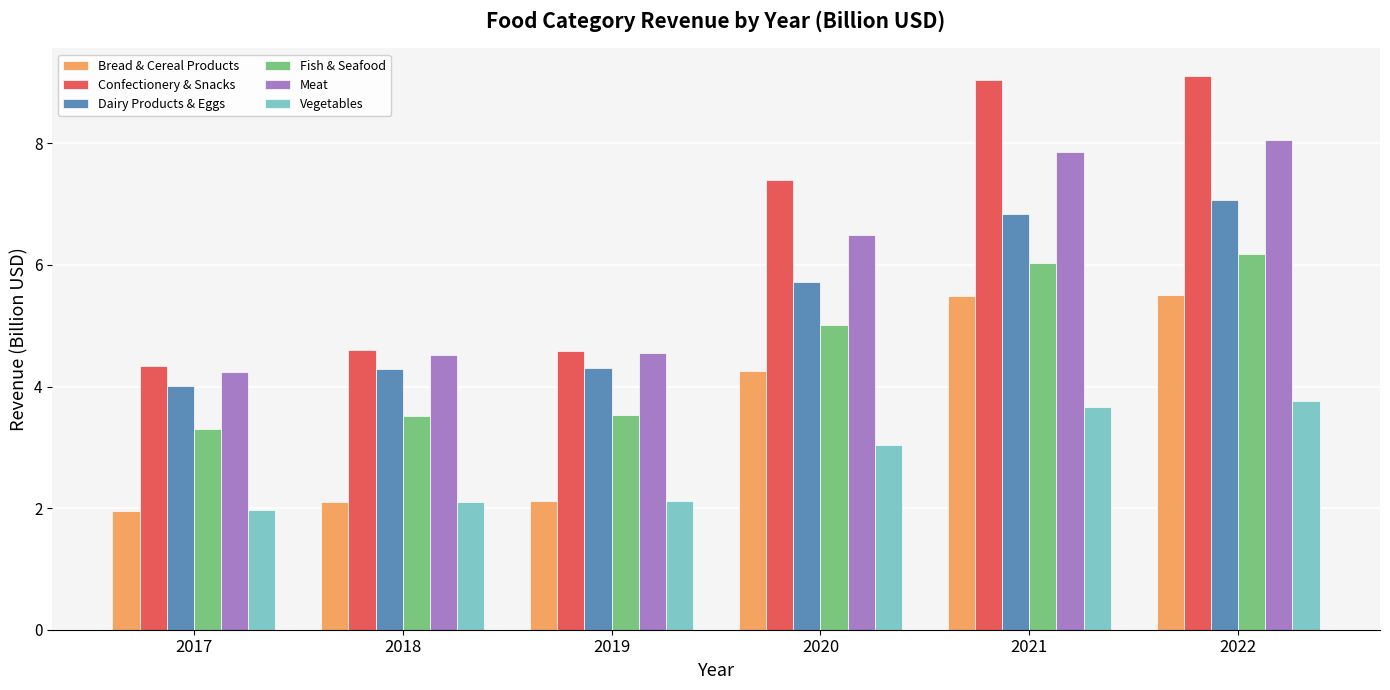

What is the total value across all series at 2021?

38.9